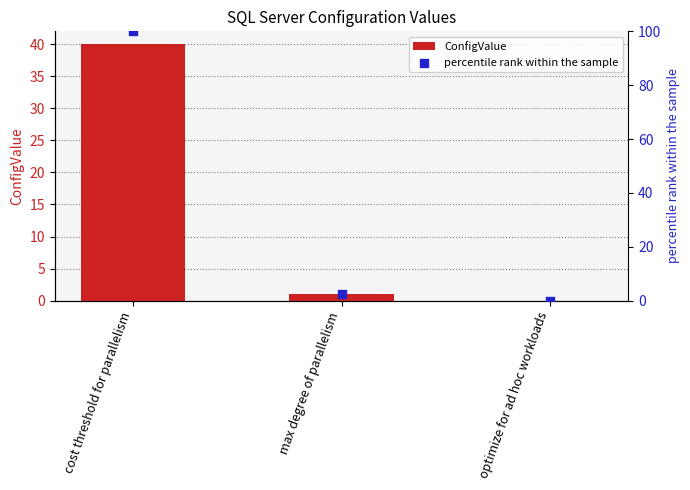

Which series has the largest Y range (max minus min)?

percentile rank within the sample